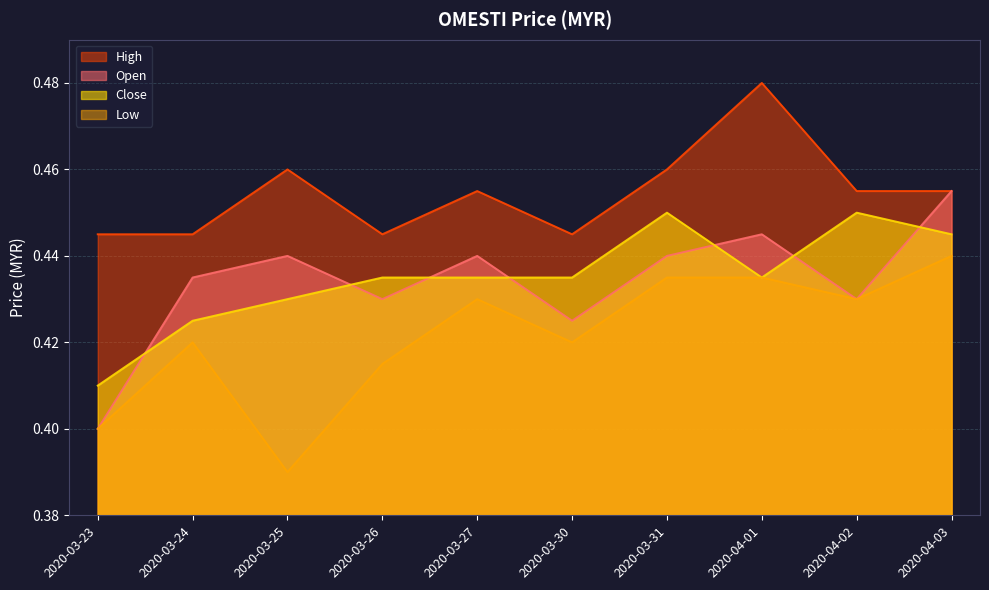

Count the number of data series in this chart.

4